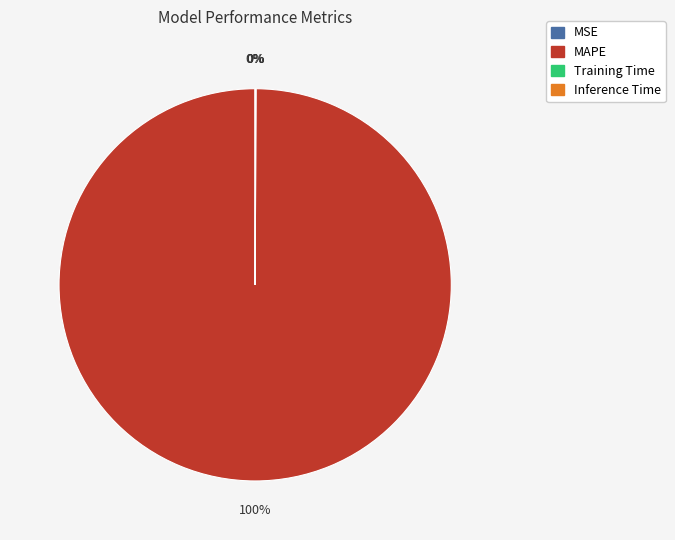

What is the majority slice?

MAPE